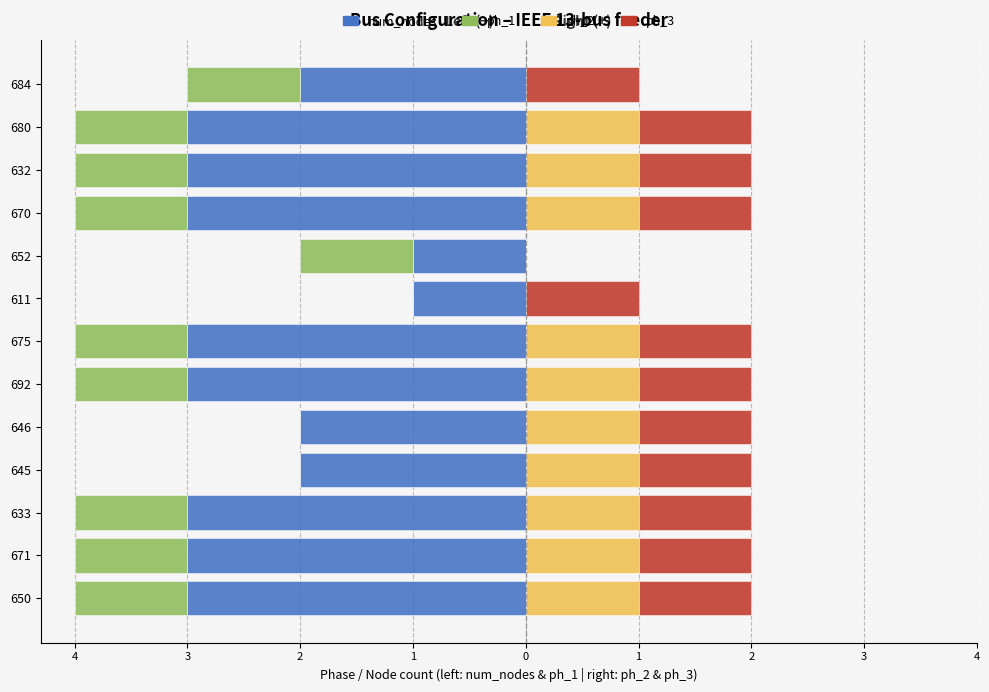

What is the sum of the ph_3 values at 671 and 632?

2